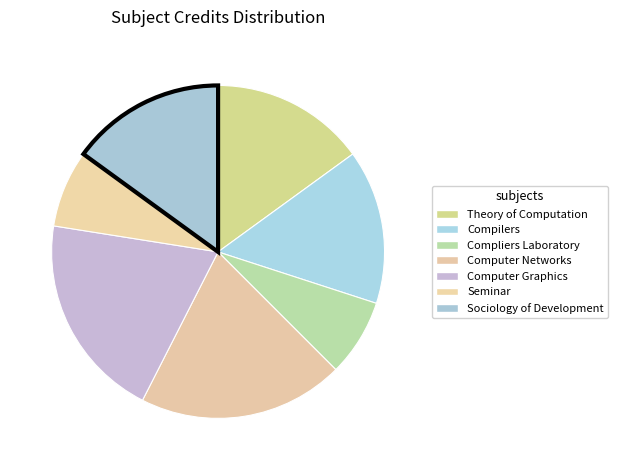

Do Compilers and Computer Networks together represent more than half of the pie?

No